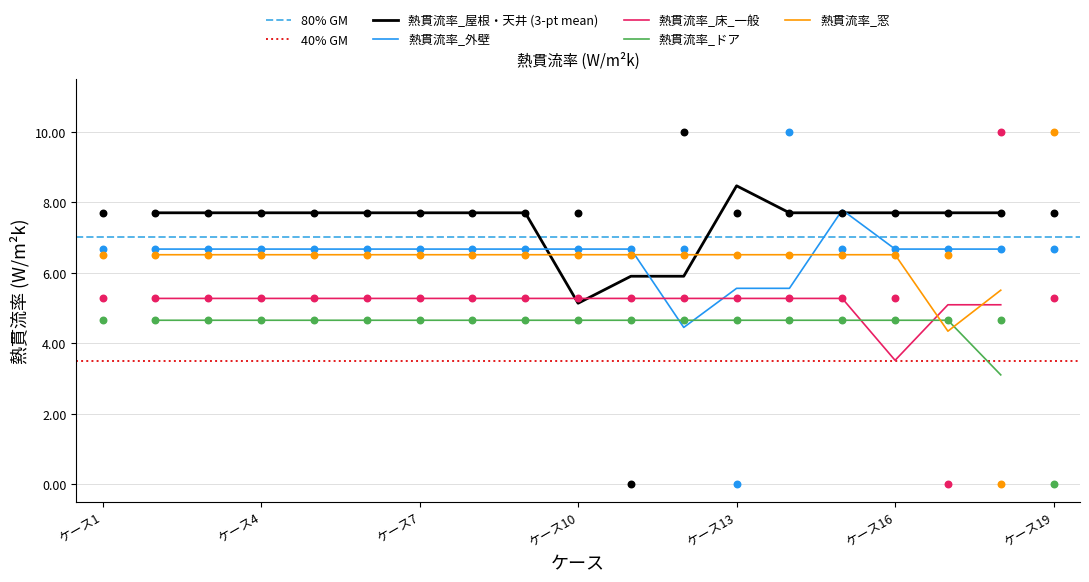

What is the total value across all series at ケース18?

29.0